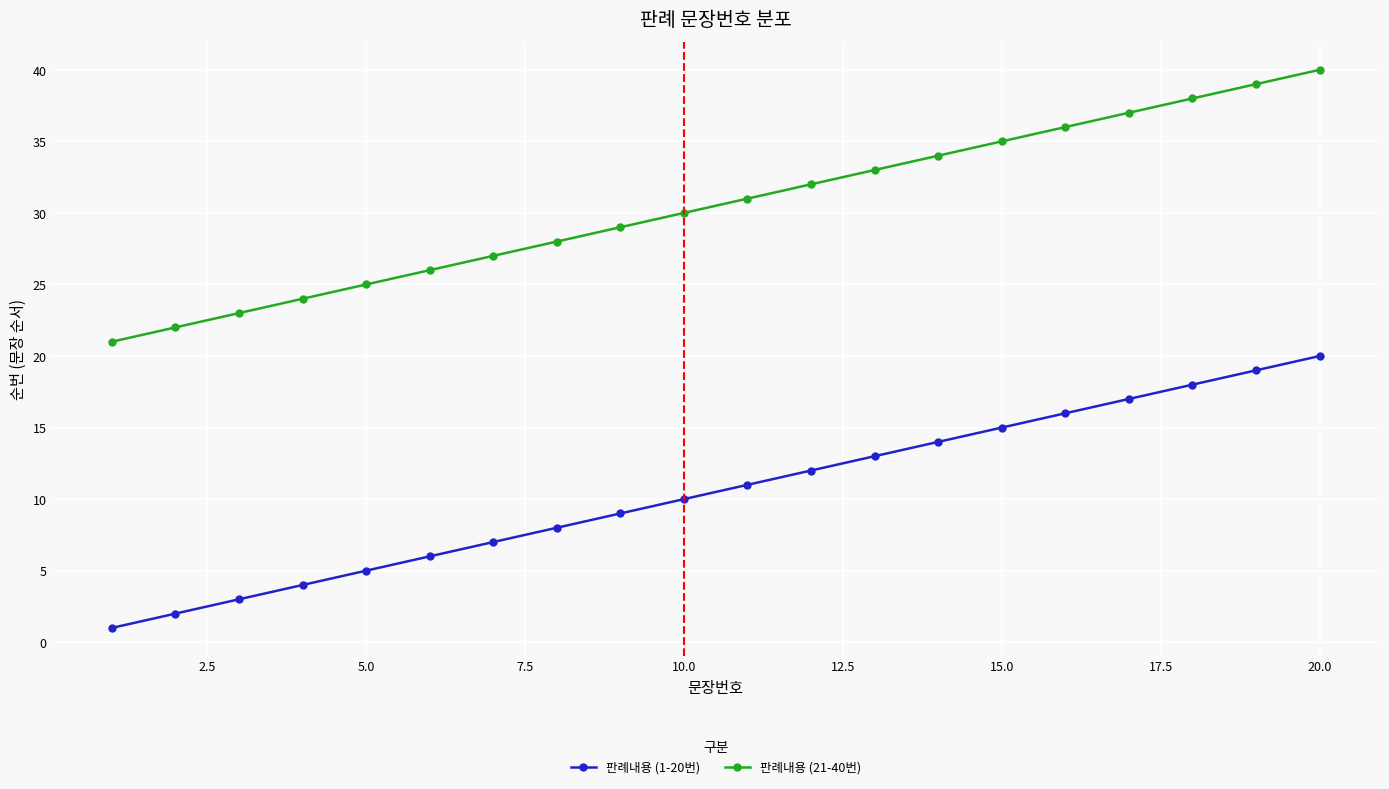

What is the greatest value displayed?

40